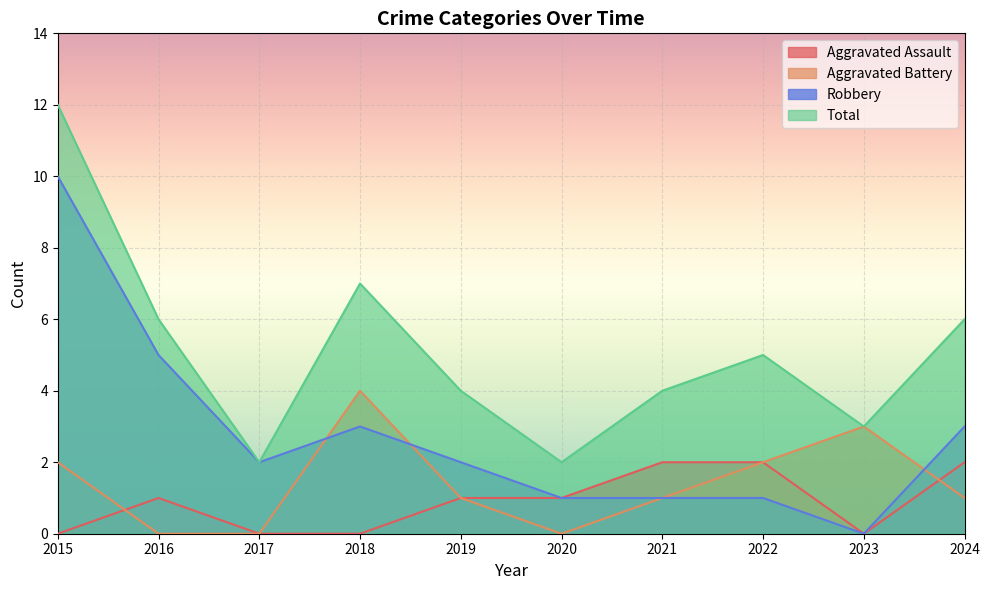

In Robbery, how many points are lower than both neighbors (excluding endpoints)?

2